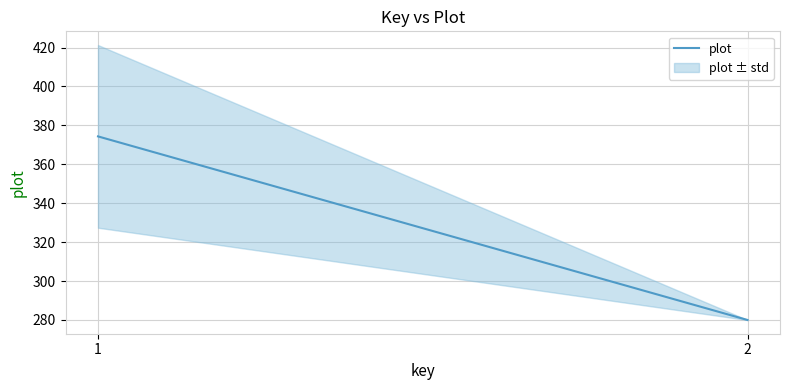

How many data points are less than 374?

1